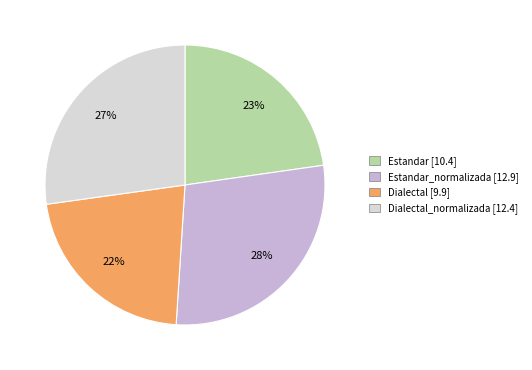

To the nearest percent, what is the difference between the largest and smallest slice percentages?

6%